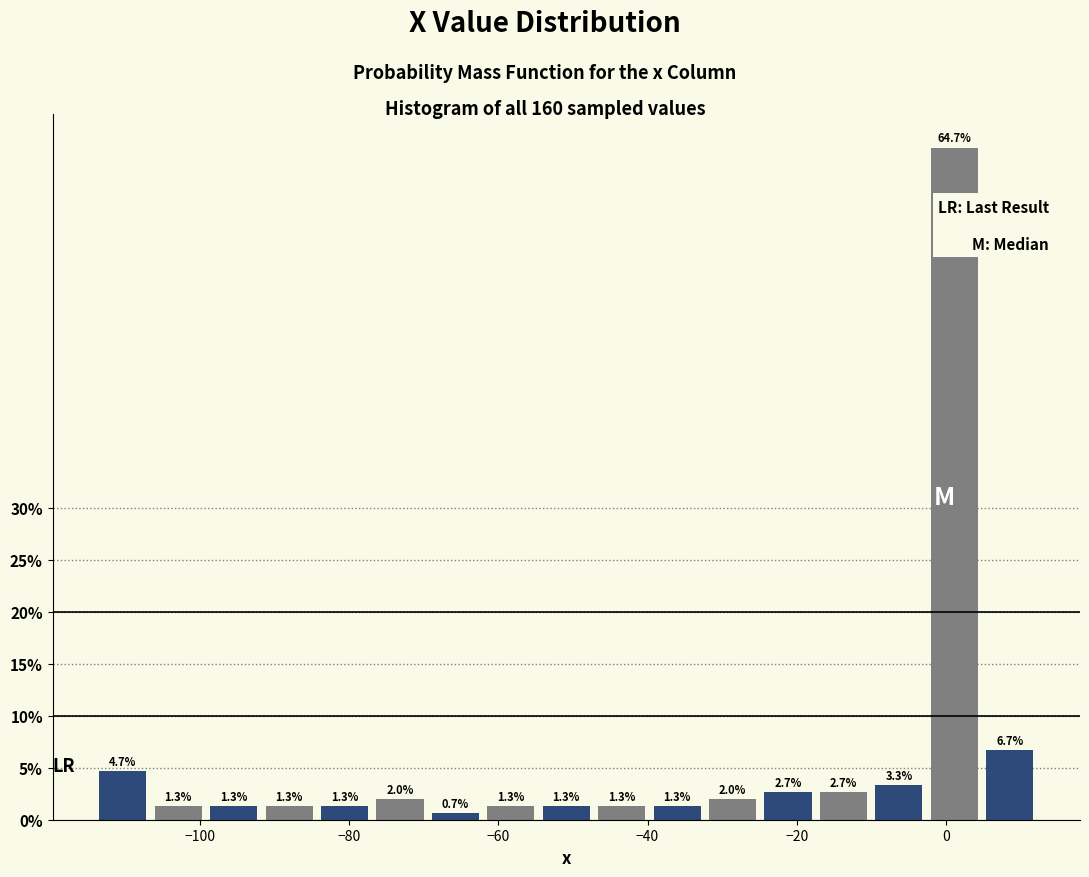

Read against the x-axis, roughly where is the centre of the tallest bar?

2